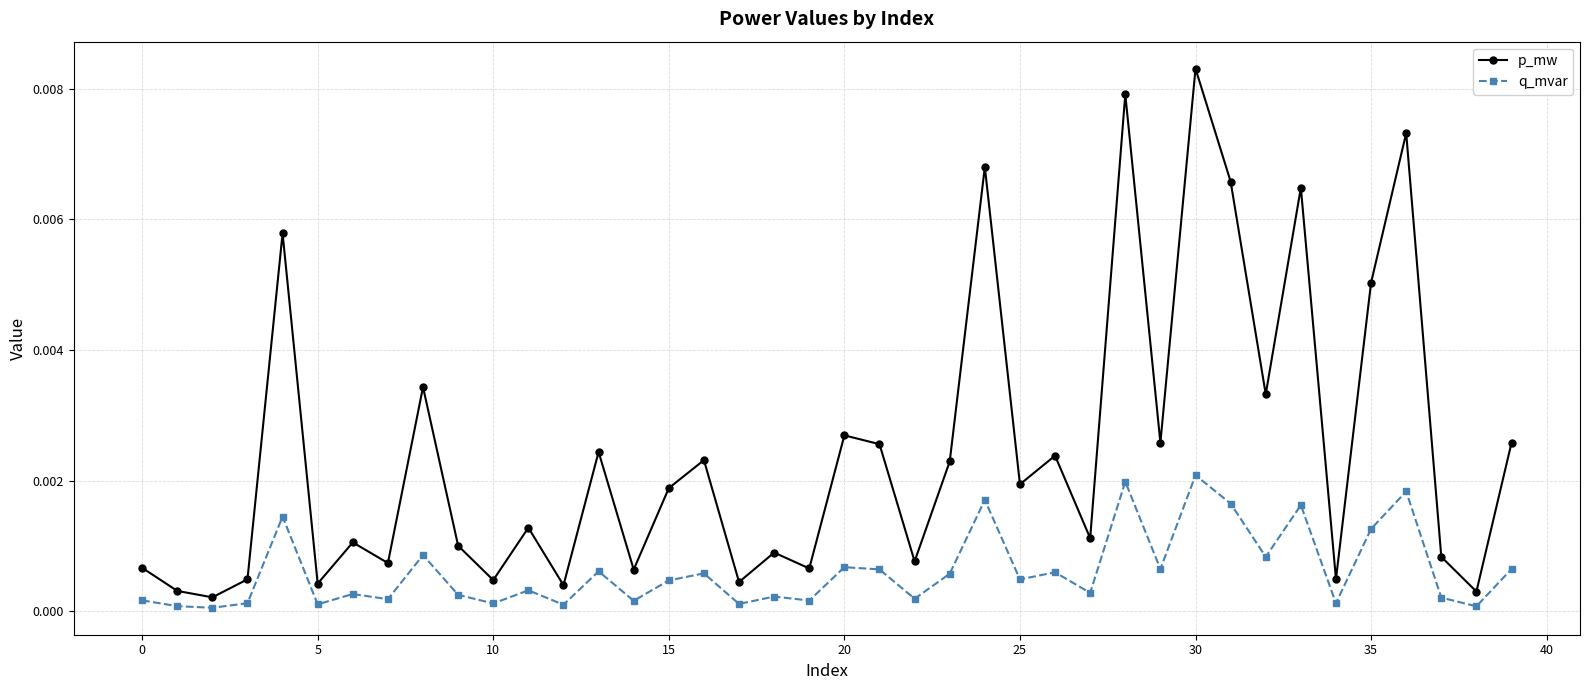

At how many categories does at least one series exceed 0?

40